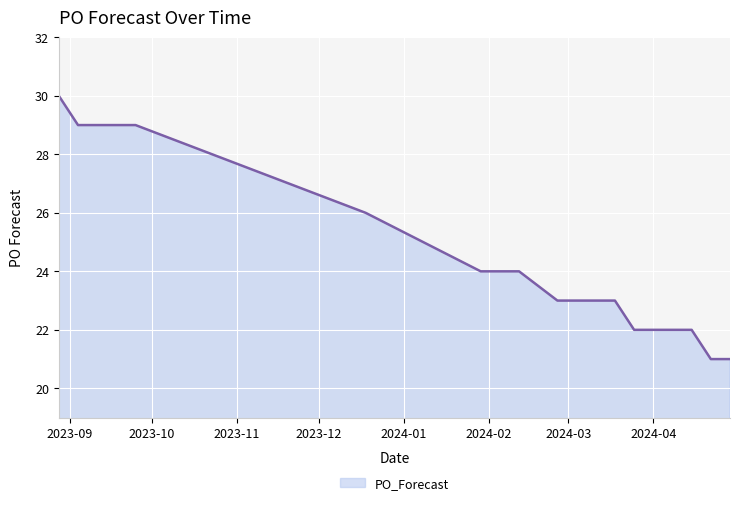

Count the number of data series in this chart.

1